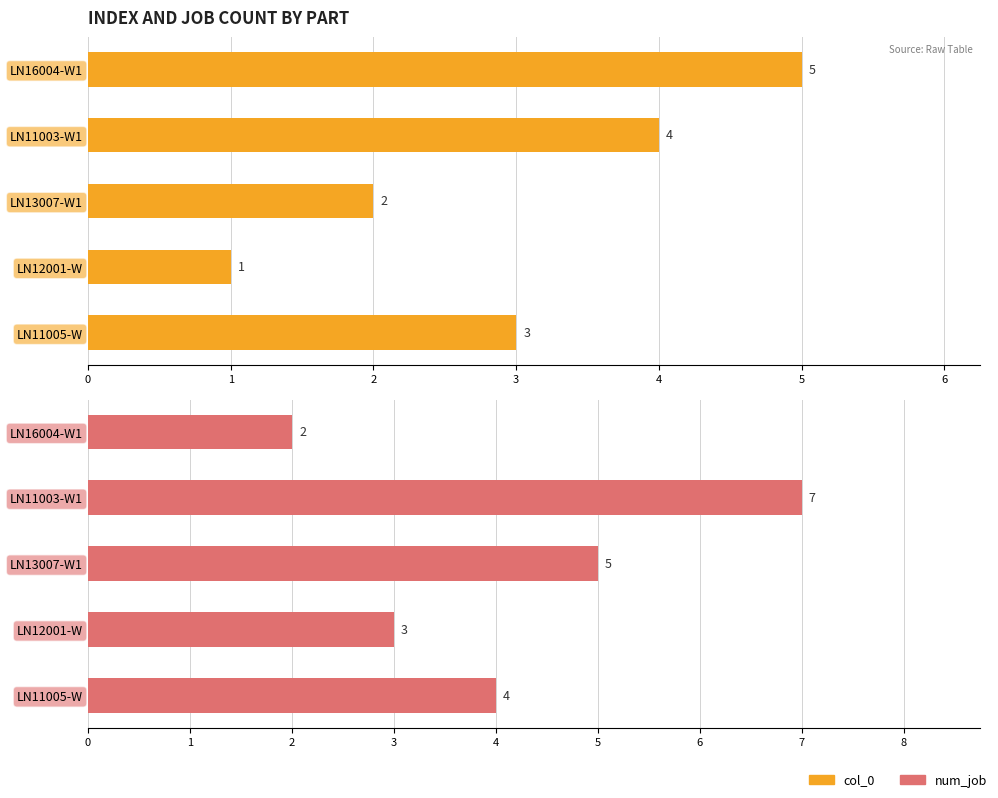

What is the difference between the col_0 values at LN13007-W1 and LN16004-W1?

3